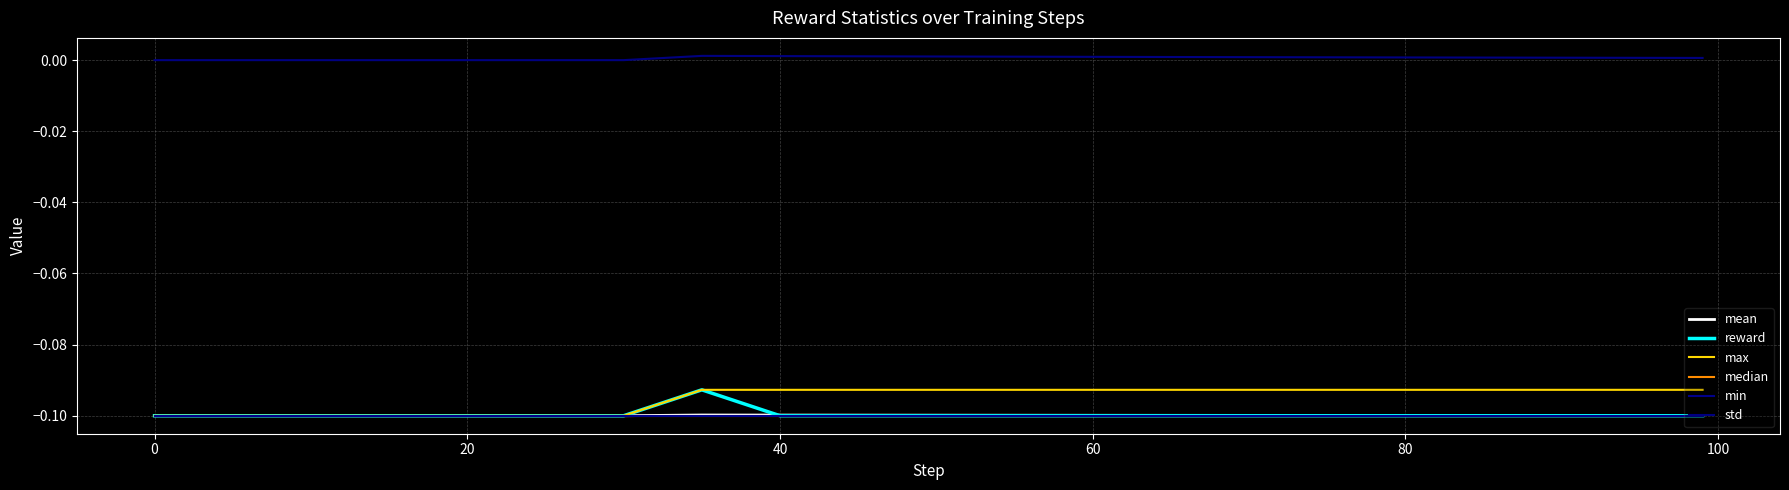

What is the minimum value for median?

-0.1